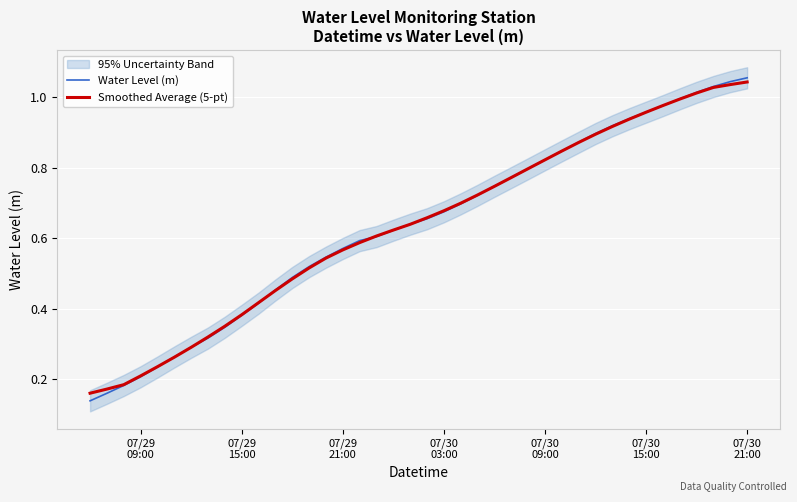

What are all the series names shown in the legend?

Water Level (m), Smoothed Average (5-pt)